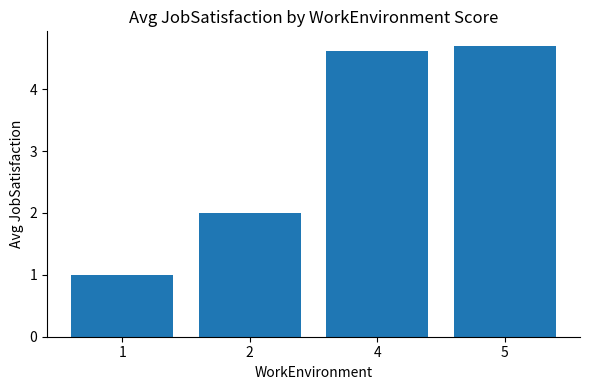

Rank the categories by value from lowest to highest.

1, 2, 4, 5